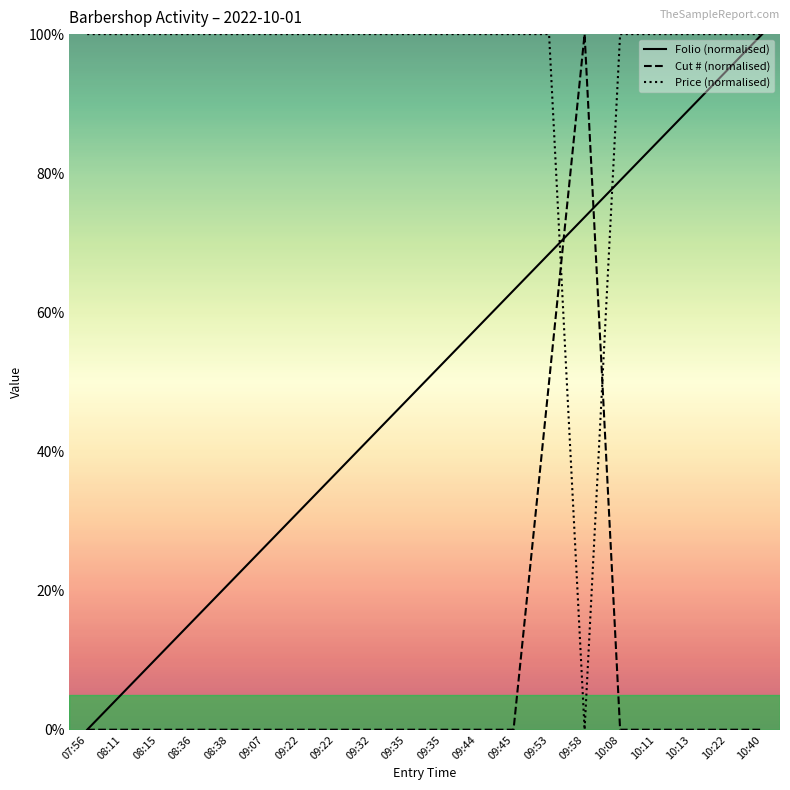

What is the maximum value for Price (normalised)?

100.0